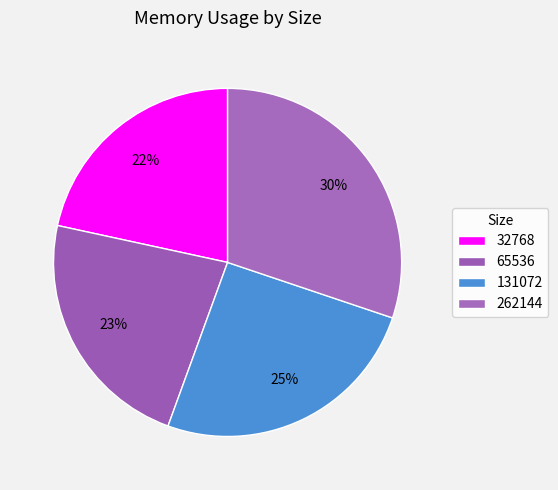

Which slice is the smallest?

32768